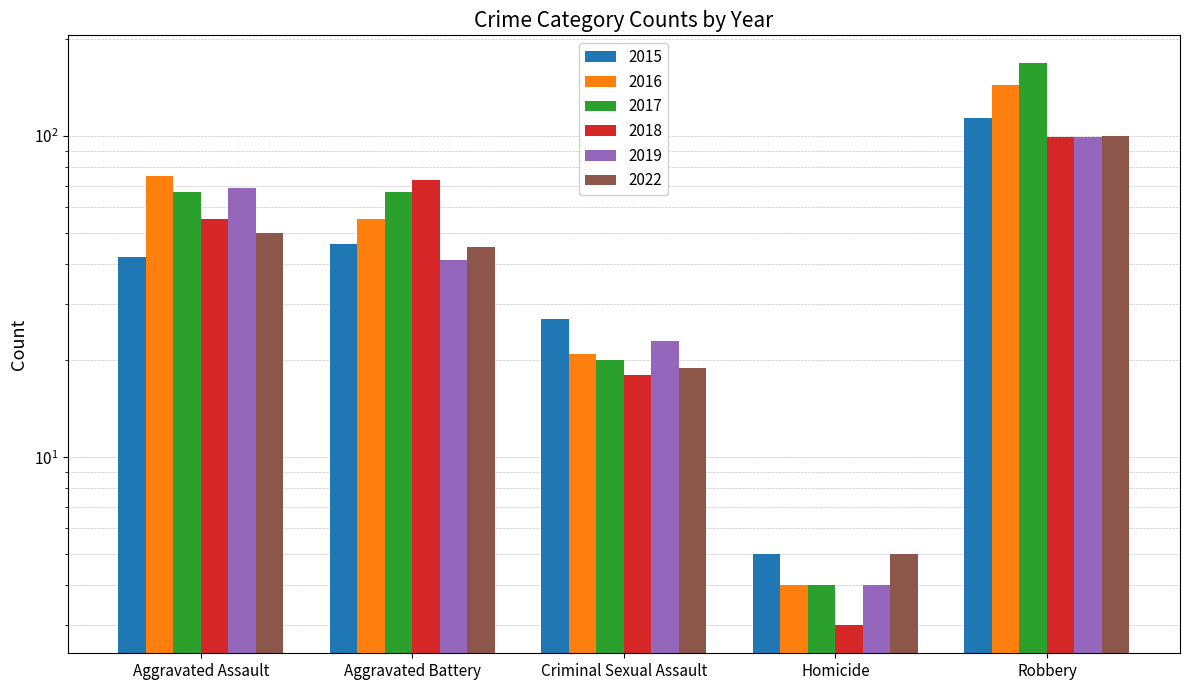

What are all the series names shown in the legend?

2015, 2016, 2017, 2018, 2019, 2022